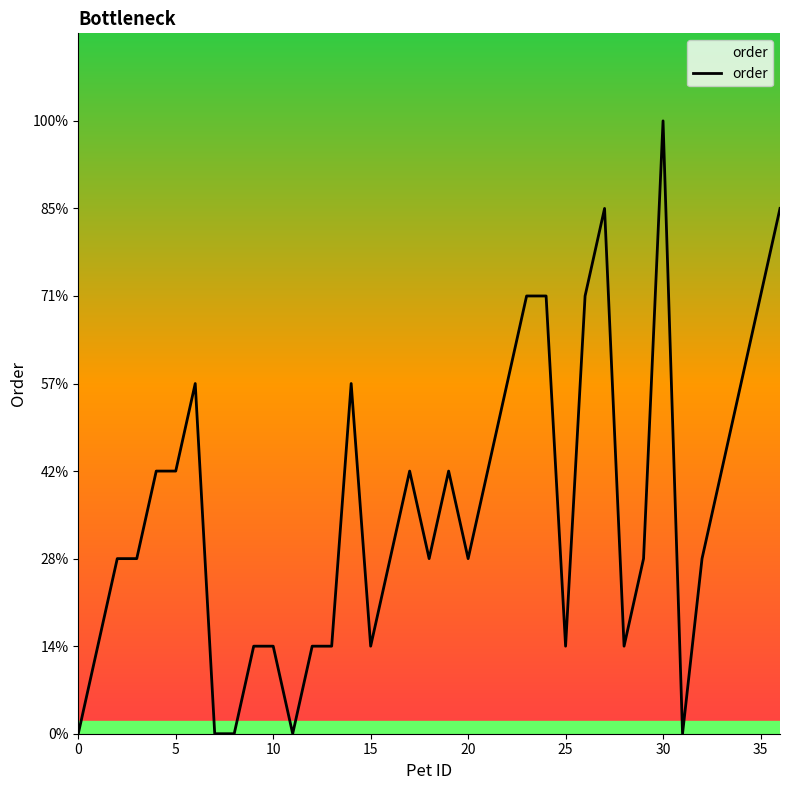

Is this an area chart (filled region under the line)?

Yes